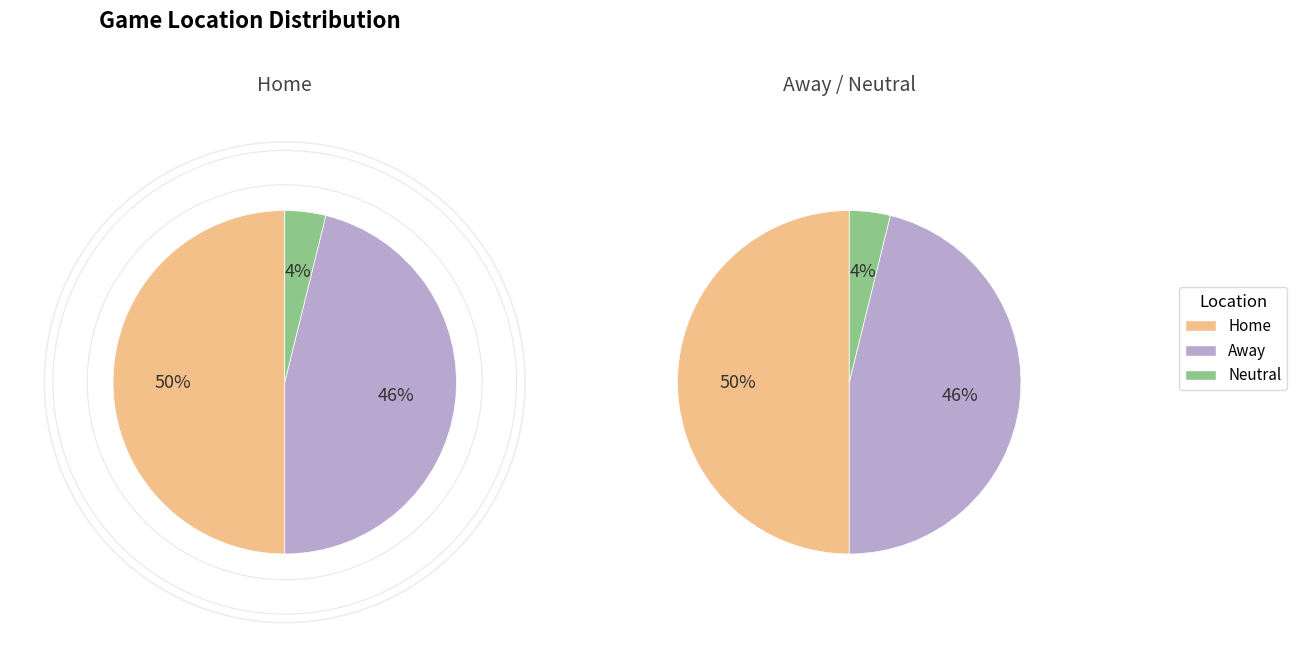

How much of the chart is everything except Neutral?

96.2%